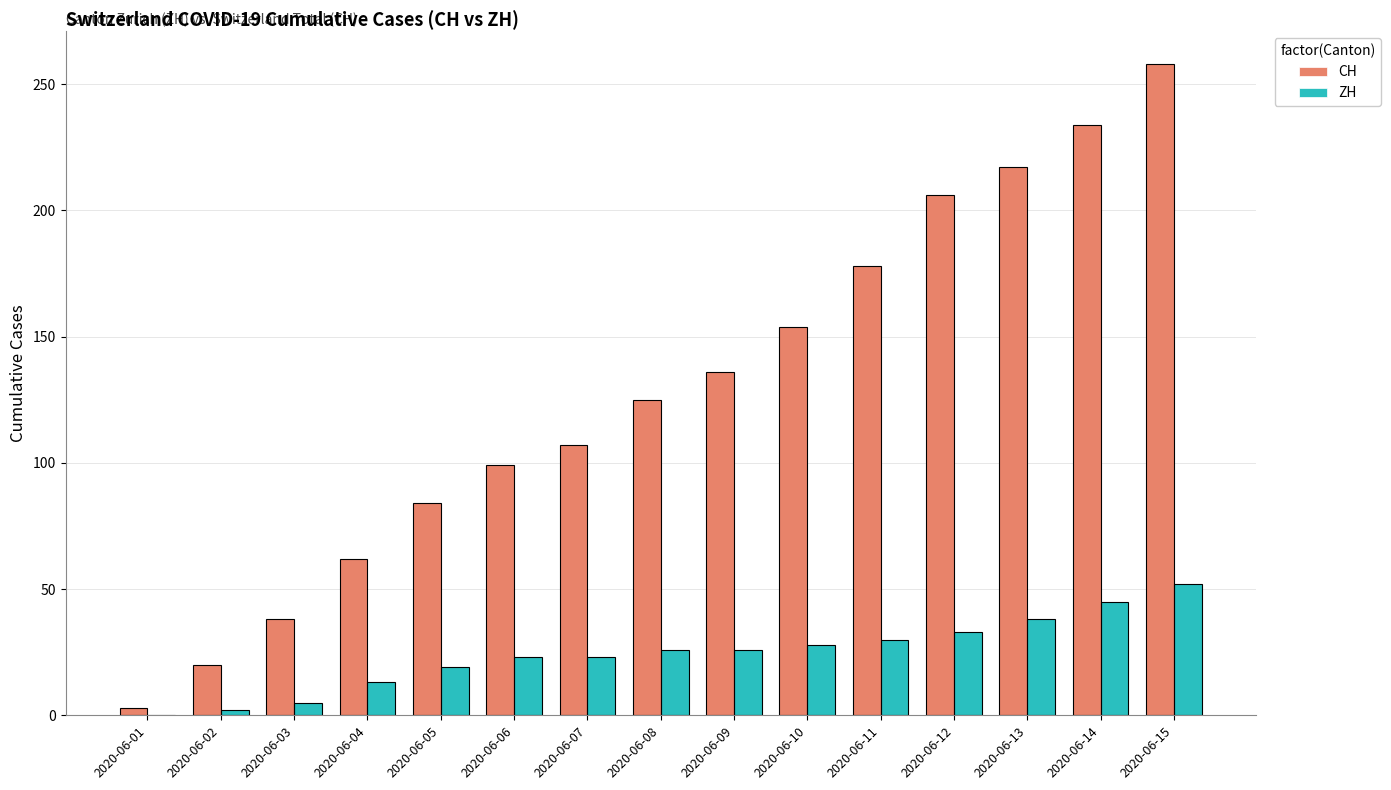

Between 2020-06-08 and 2020-06-14, which series saw the biggest shift?

CH